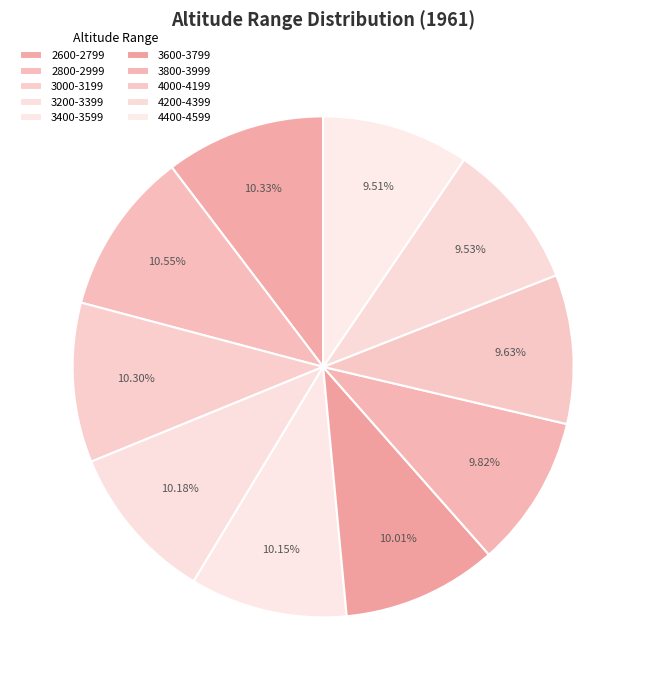

Does any single category account for the majority?

No